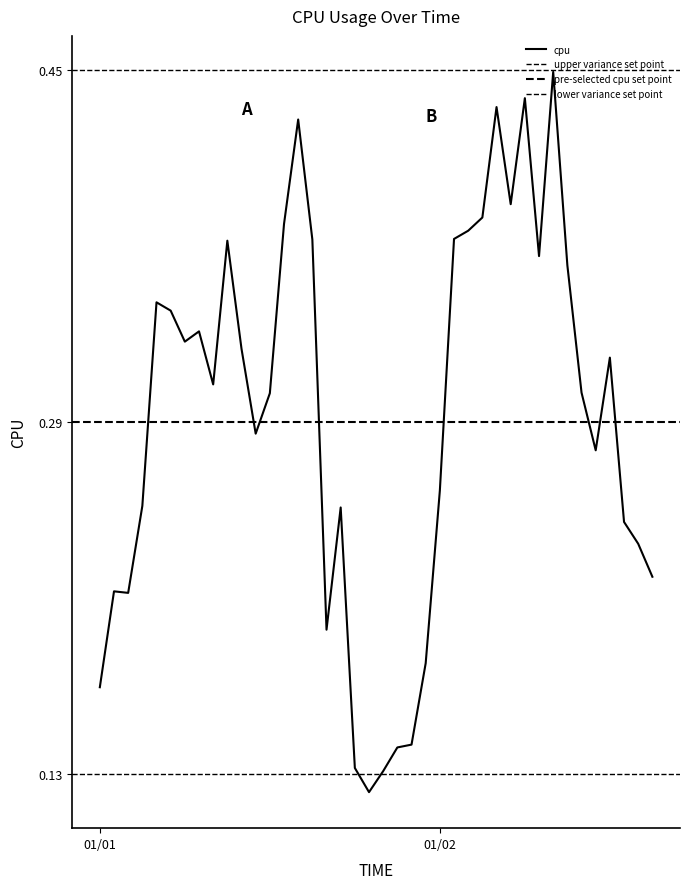

What is the label of the 15th point from the left?

2017-01-01 14:00:00